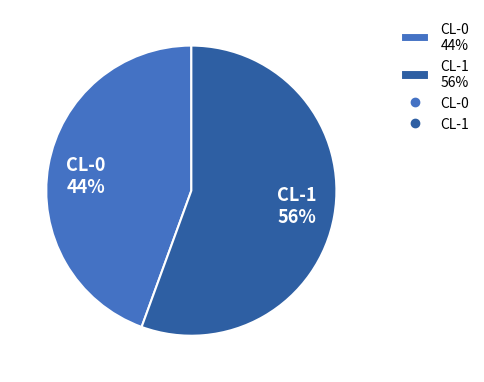

Do CL-1 56% and CL-0 44% together represent more than half of the pie?

Yes